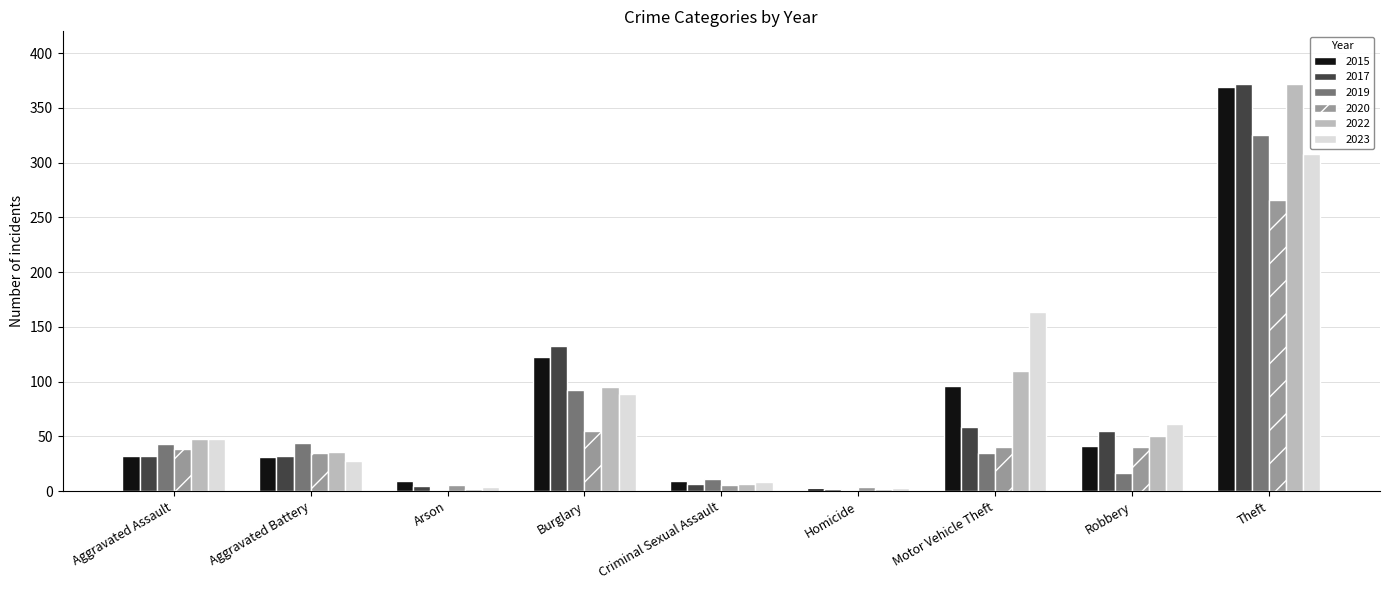

The value of 2015 at Motor Vehicle Theft is 46. True or false?

False